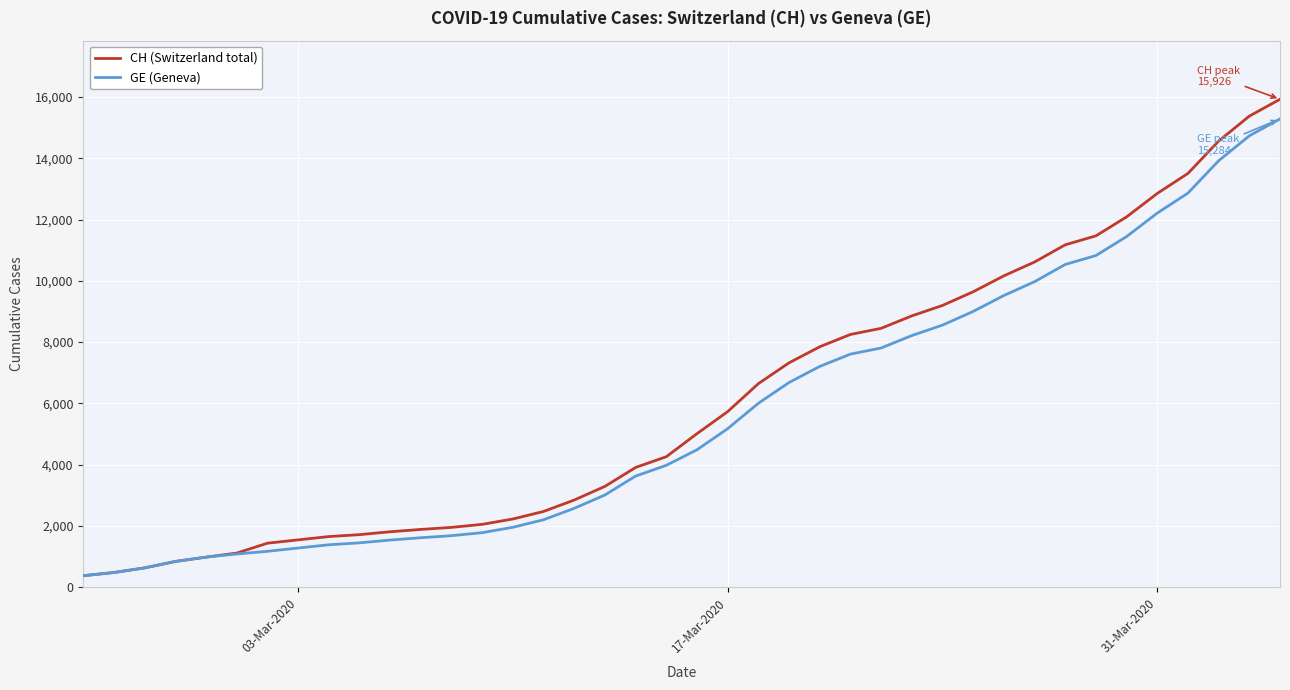

Which series has the widest spread of values?

CH (Switzerland total)